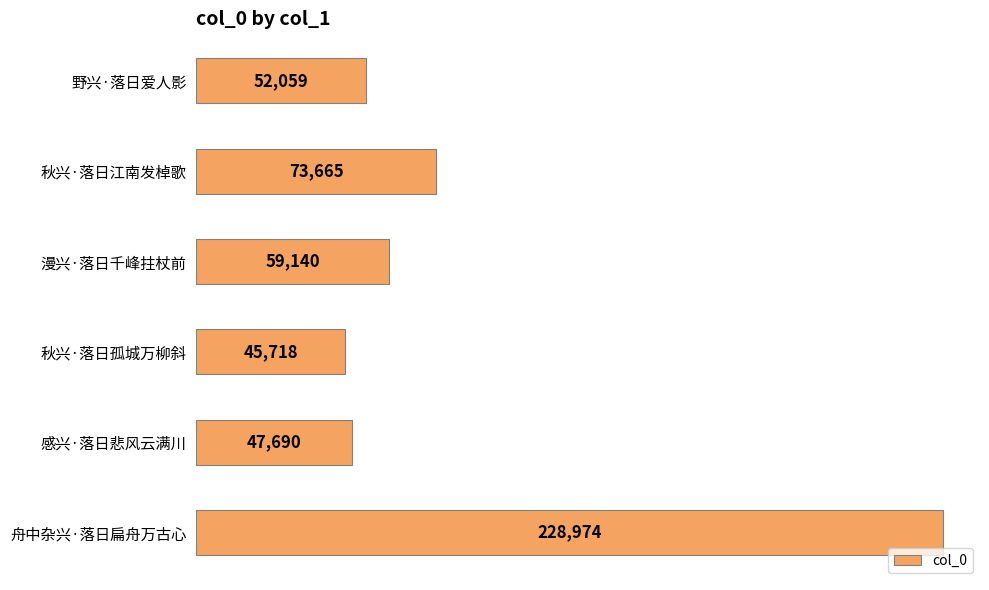

Reading top to bottom, extract all data points from this chart.

52059	73665	59140	45718	47690	228974